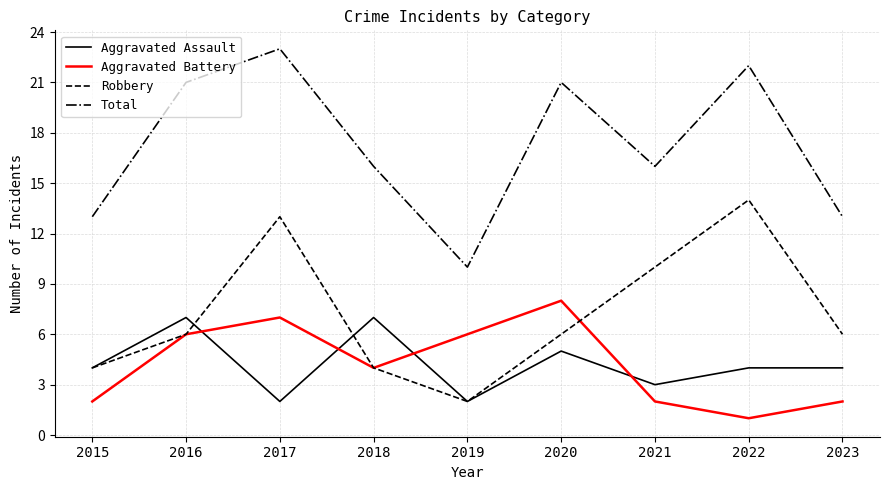

Reading left to right, transcribe all the data shown in this chart.

Aggravated Assault: 4	7	2	7	2	5	3	4	4
Aggravated Battery: 2	6	7	4	6	8	2	1	2
Robbery: 4	6	13	4	2	6	10	14	6
Total: 13	21	23	16	10	21	16	22	13